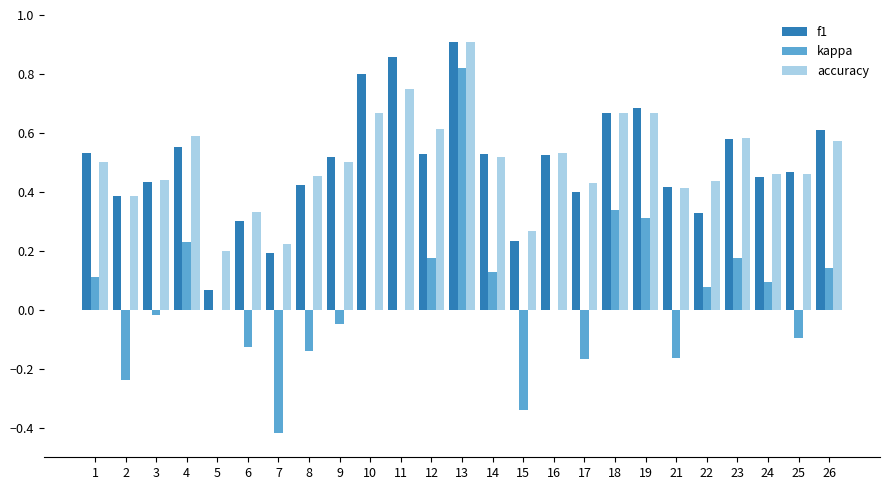

True or false: accuracy has a value of 0.4 at 21.

True